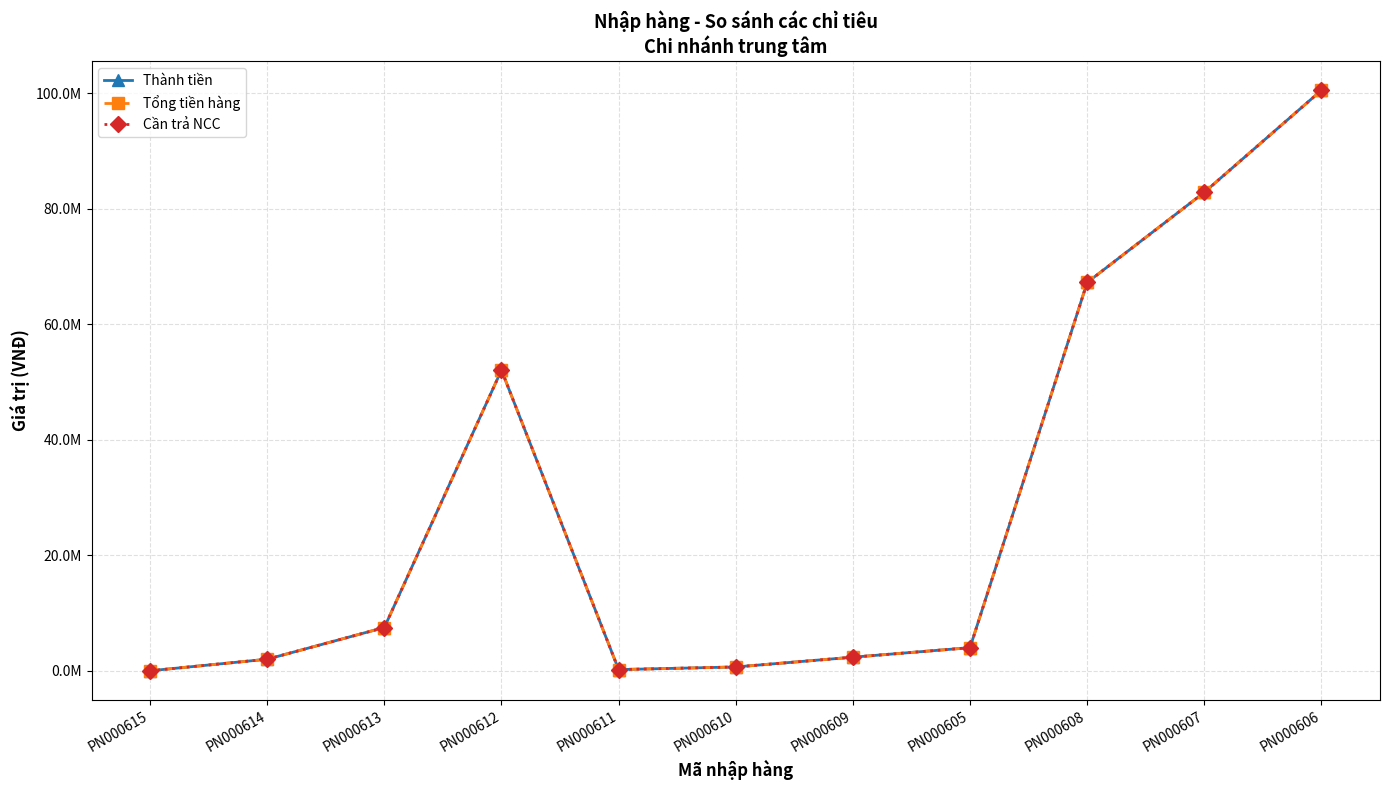

At which category does Cần trả NCC reach its first local valley?

PN000611